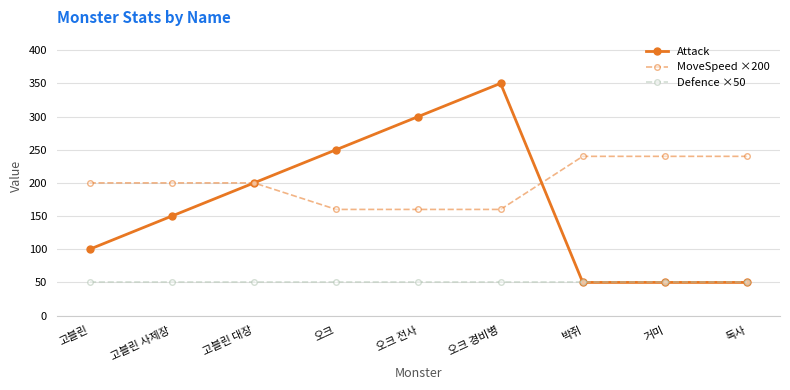

Does the chart display data point markers on the line(s)?

Yes